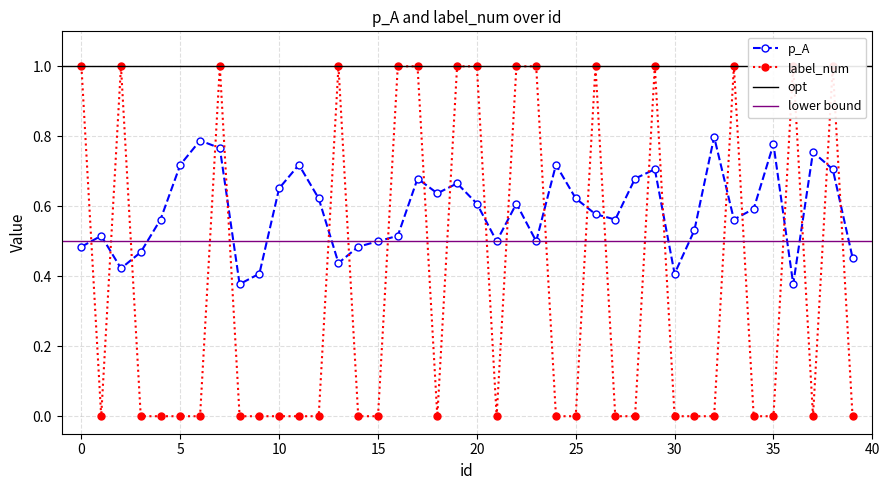

List the series in order of their overall mean, lowest first.

label_num, p_A